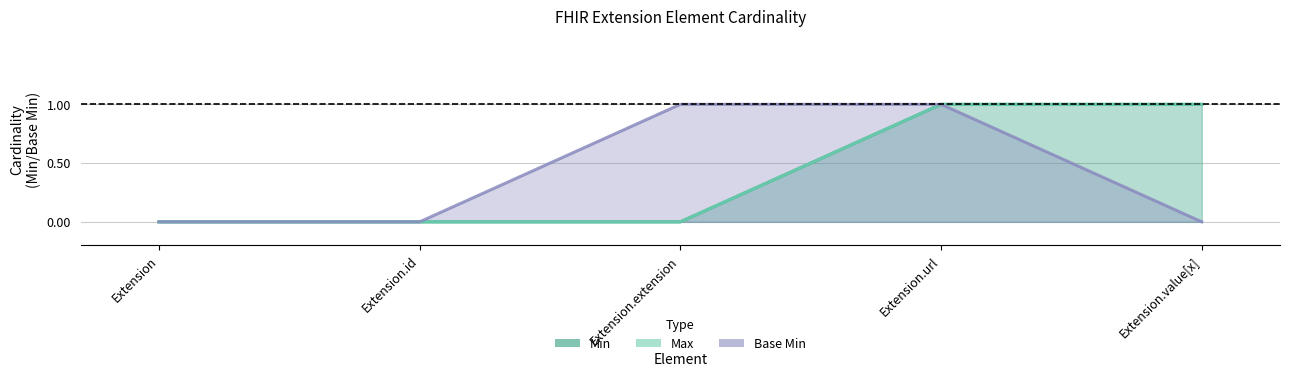

What are all the series names shown in the legend?

Min, Max, Base Min